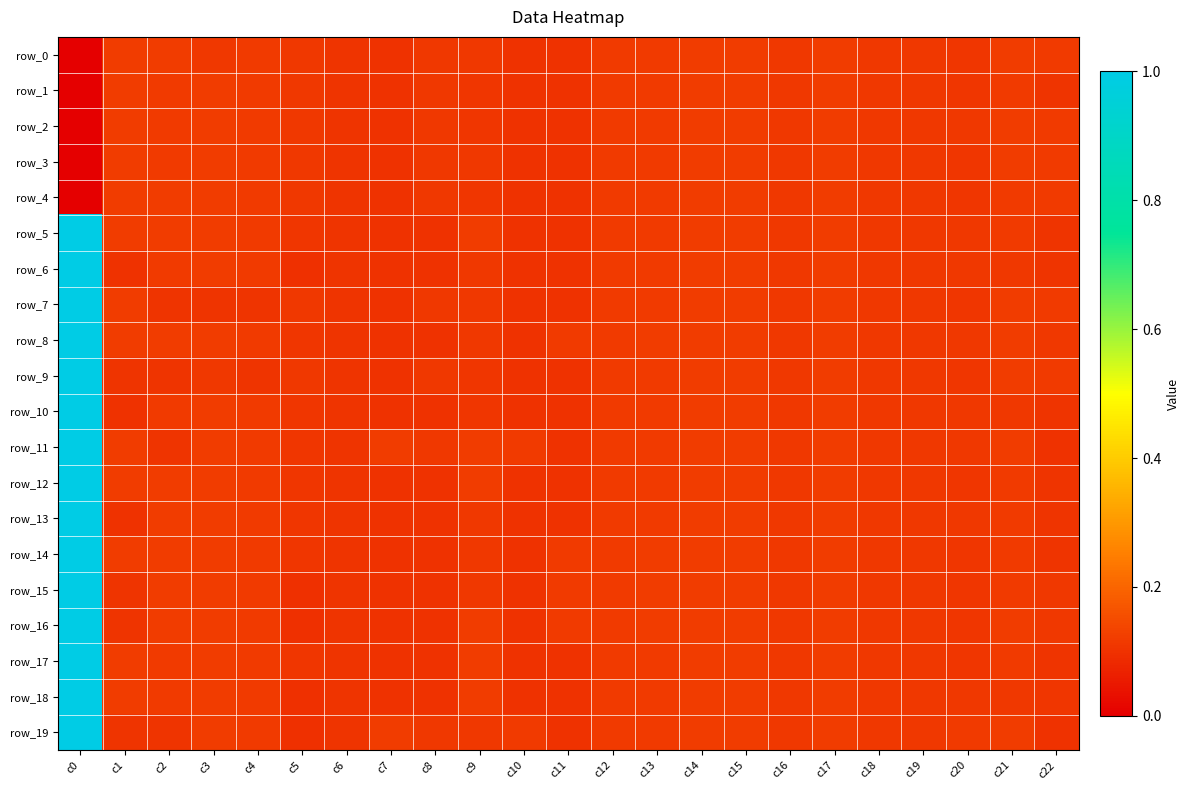

What is the maximum value for row_14?

1.0